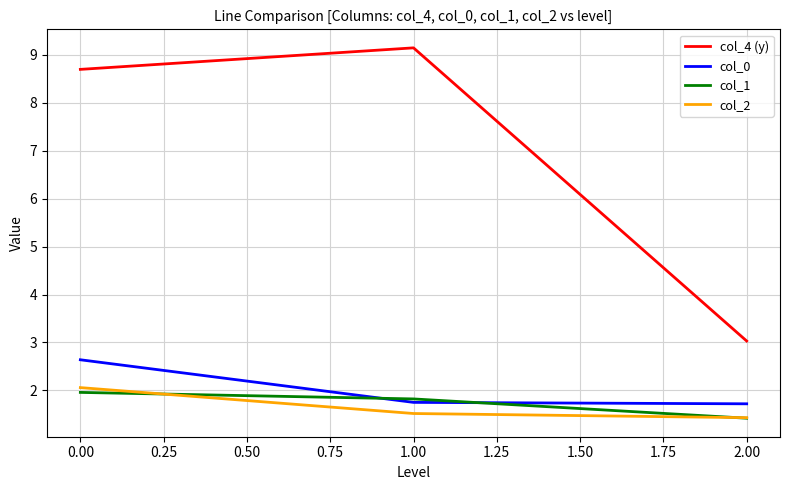

Does the chart display data point markers on the line(s)?

No